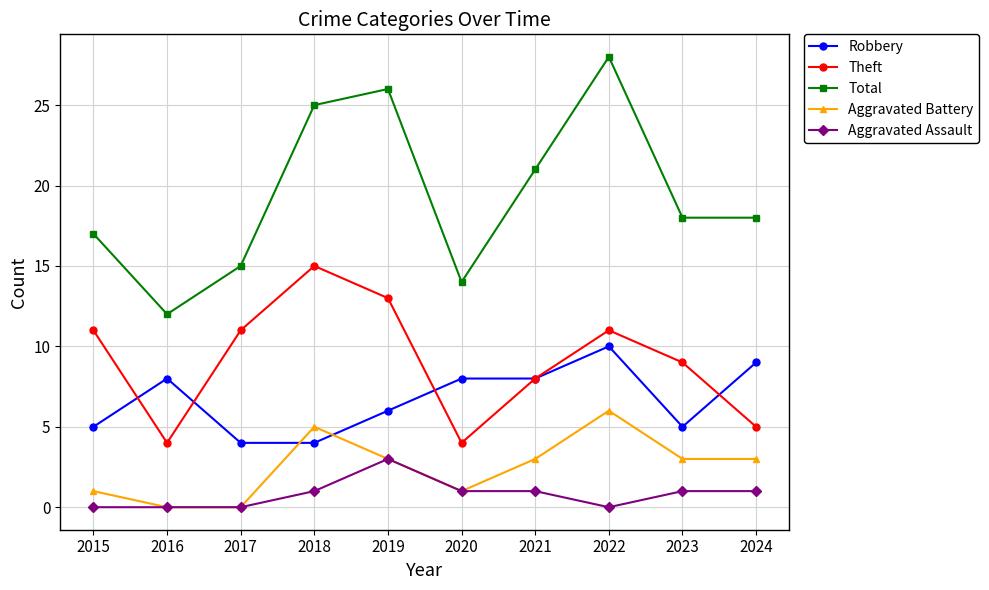

True or false: Theft and Aggravated Assault intersect in this chart.

False